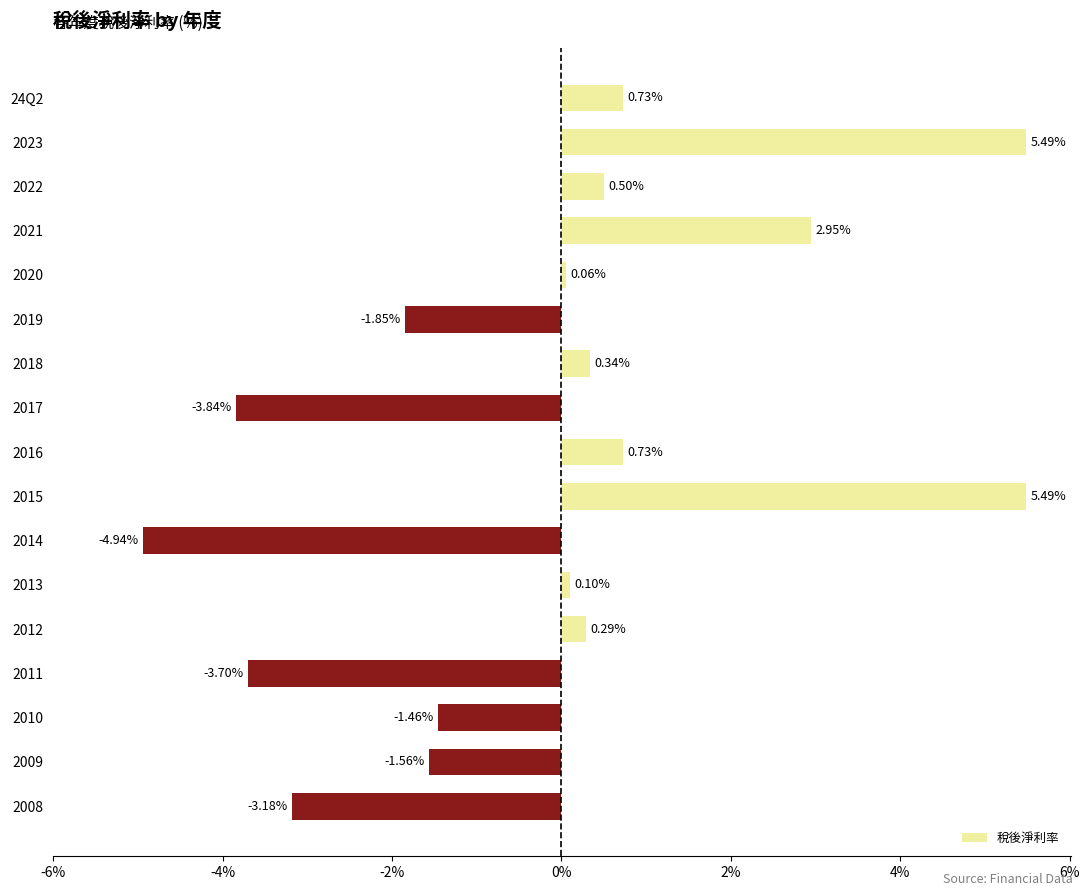

What is the difference between the values at 2015 and 2021?

2.5